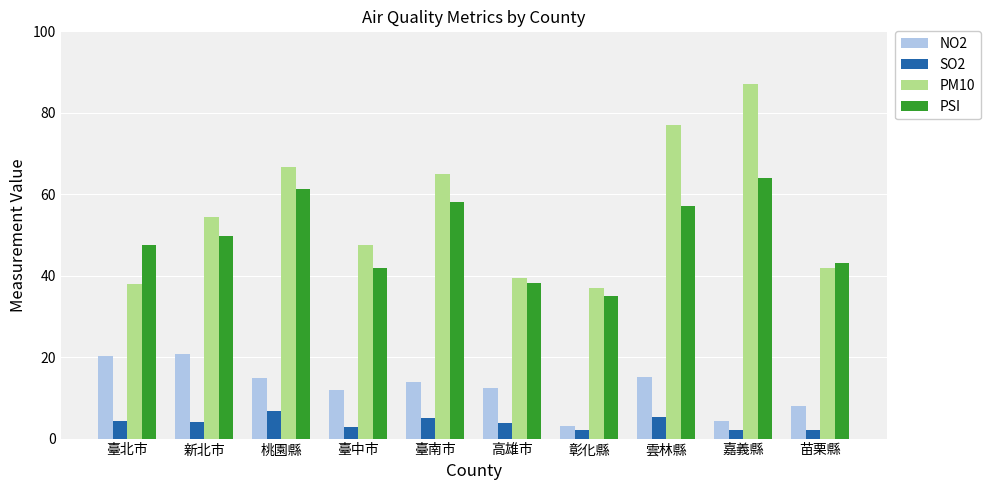

Which series changed the most between 新北市 and 桃園縣?

PM10